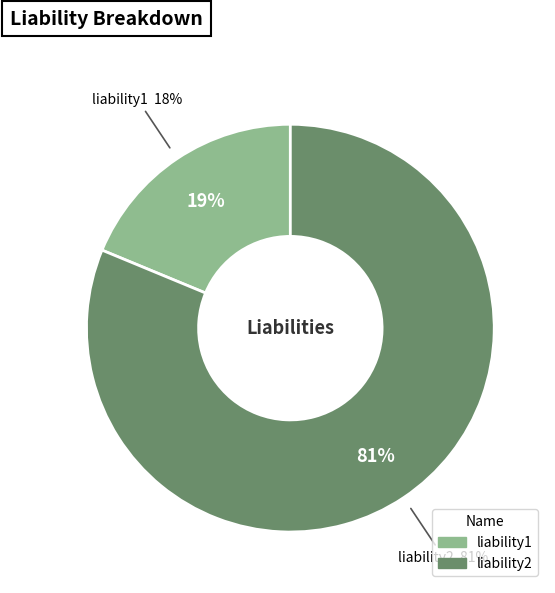

To the nearest percent, what portion does liability2 represent?

81%